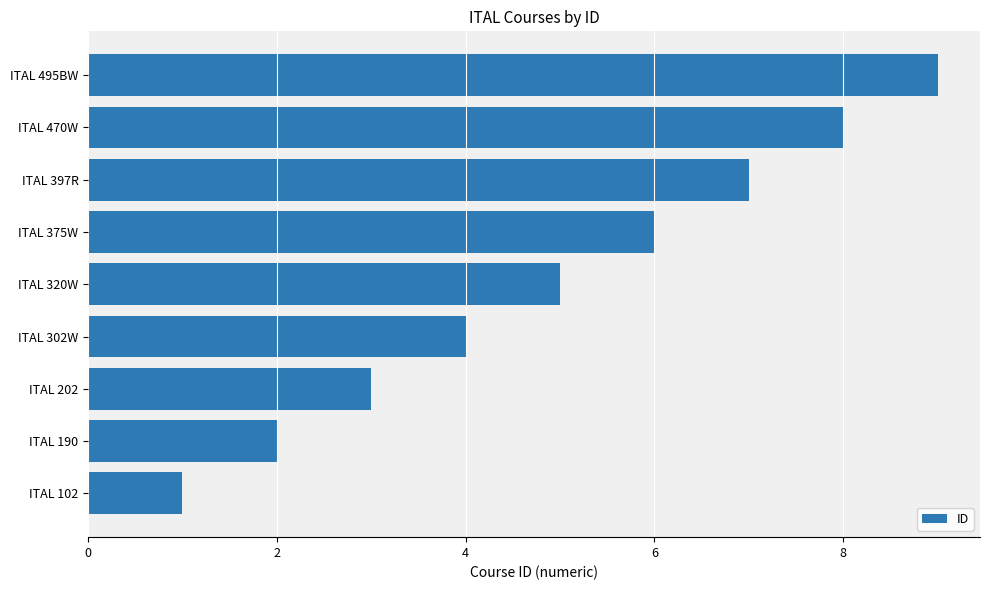

What is the sum of all values?

45